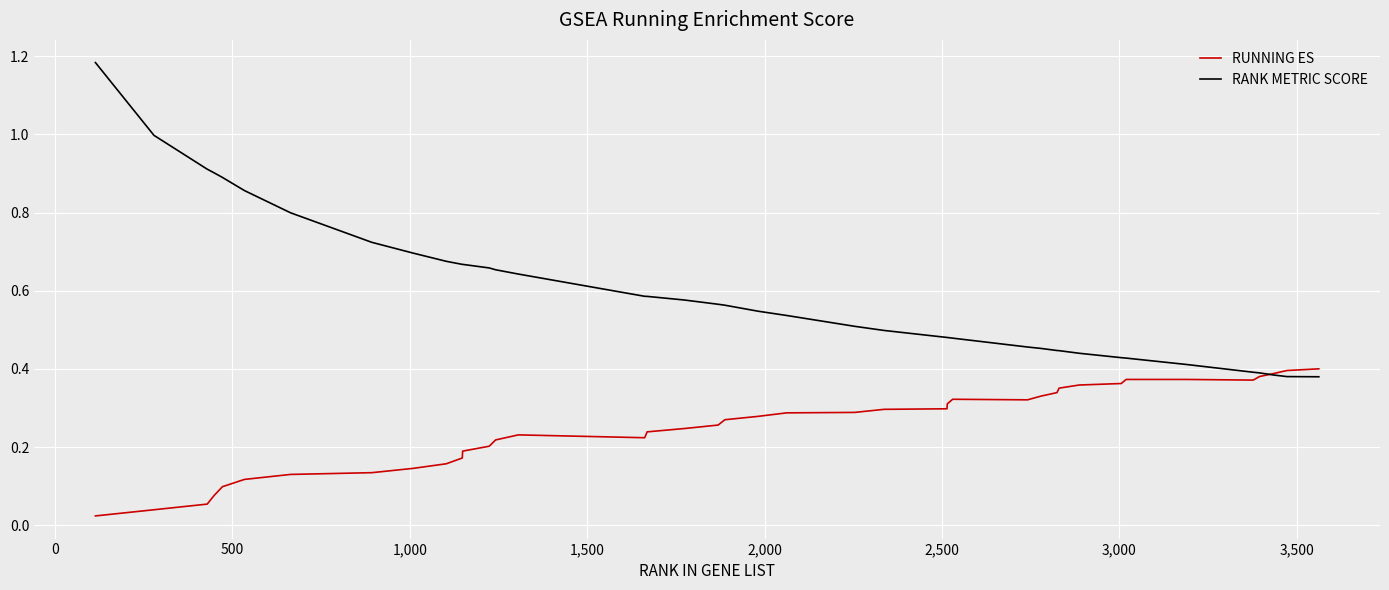

Rank the series by their average value, from highest to lowest.

RANK METRIC SCORE, RUNNING ES